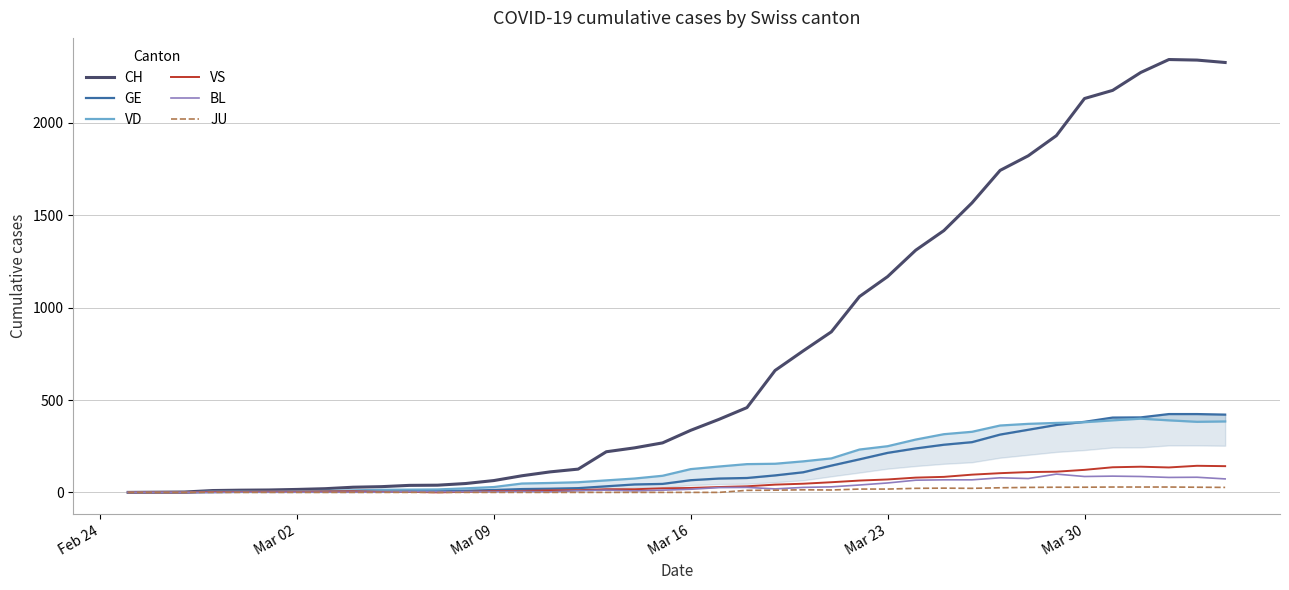

What is the highest value of the VS series?

144